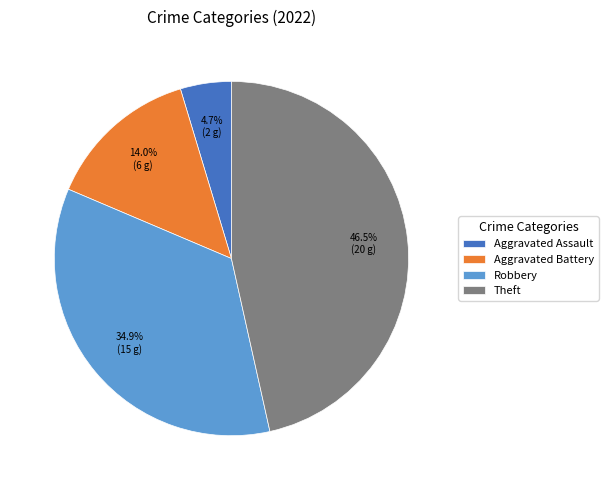

Rank the categories by value from highest to lowest.

Theft, Robbery, Aggravated Battery, Aggravated Assault